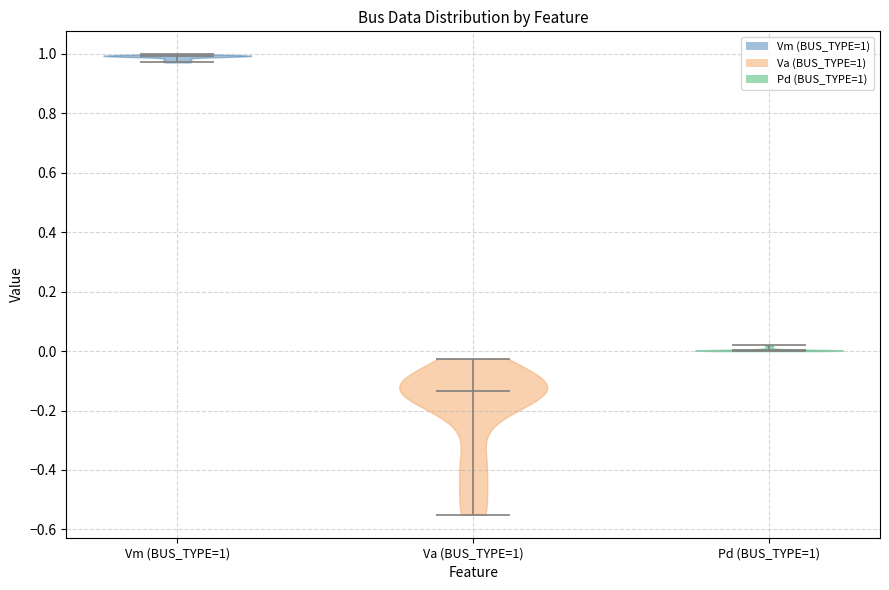

What is the lowest point the violin for Pd (BUS_TYPE=1) reaches on the y-axis? The values are not printed on the chart, so give them approximately, as read against the axis.

0.00